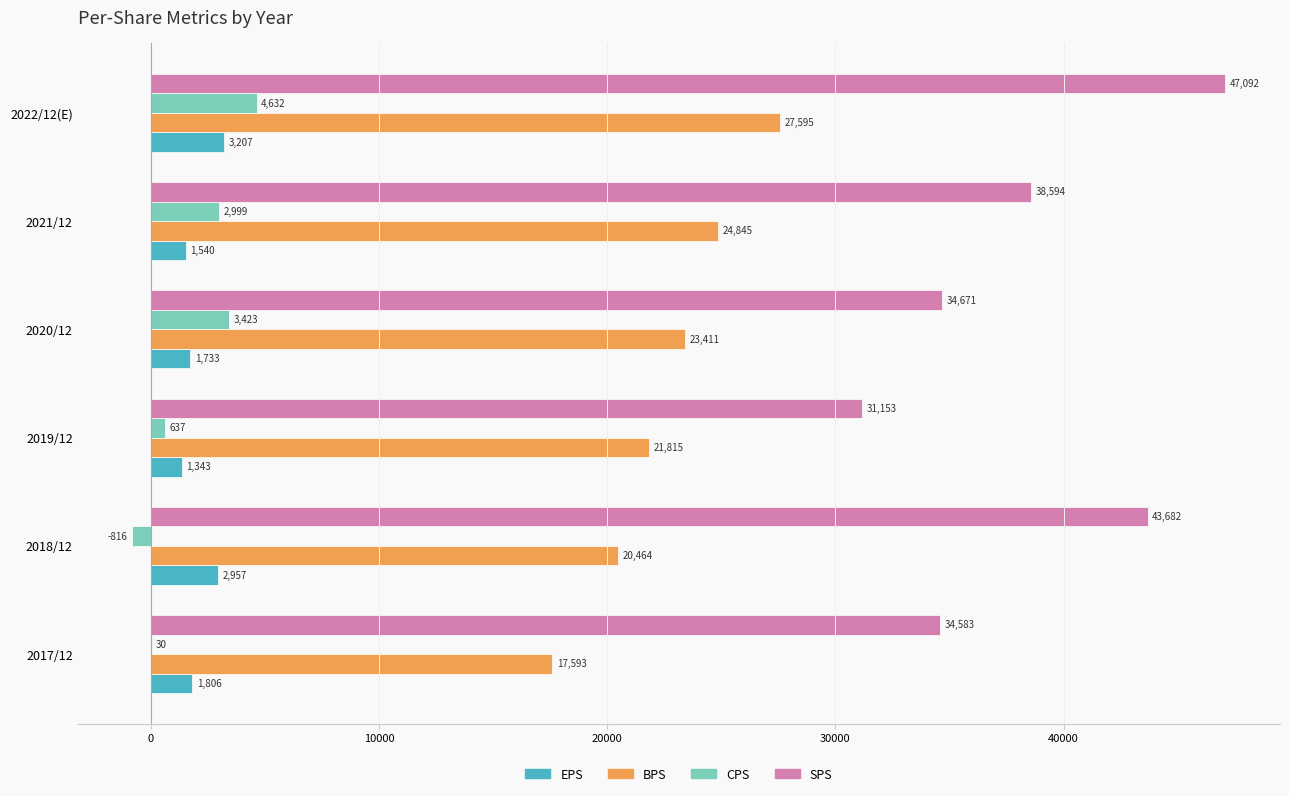

Is it true that CPS equals 3423 at 2020/12?

True